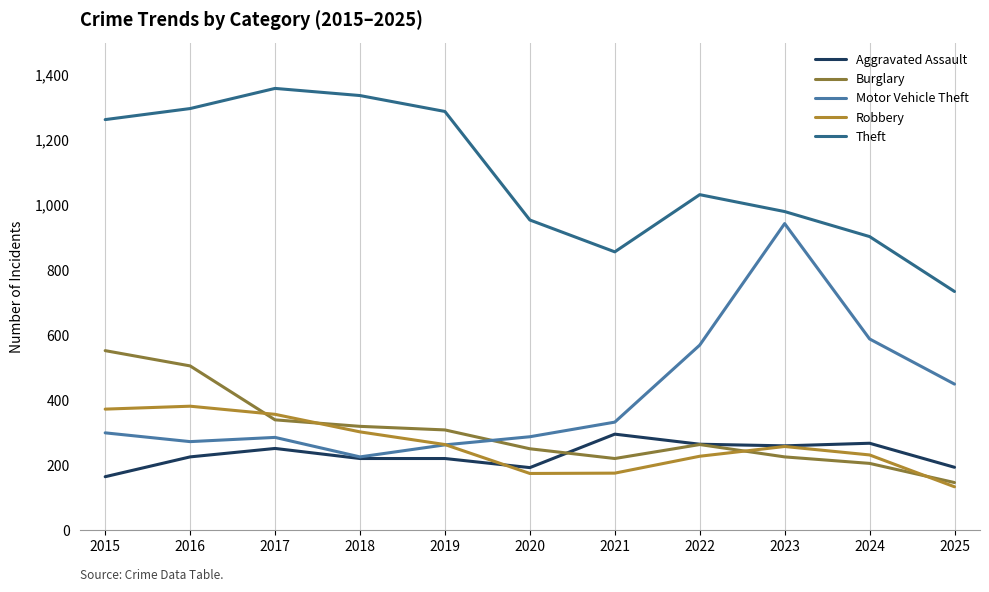

Which series has the largest range (max minus min)?

Motor Vehicle Theft